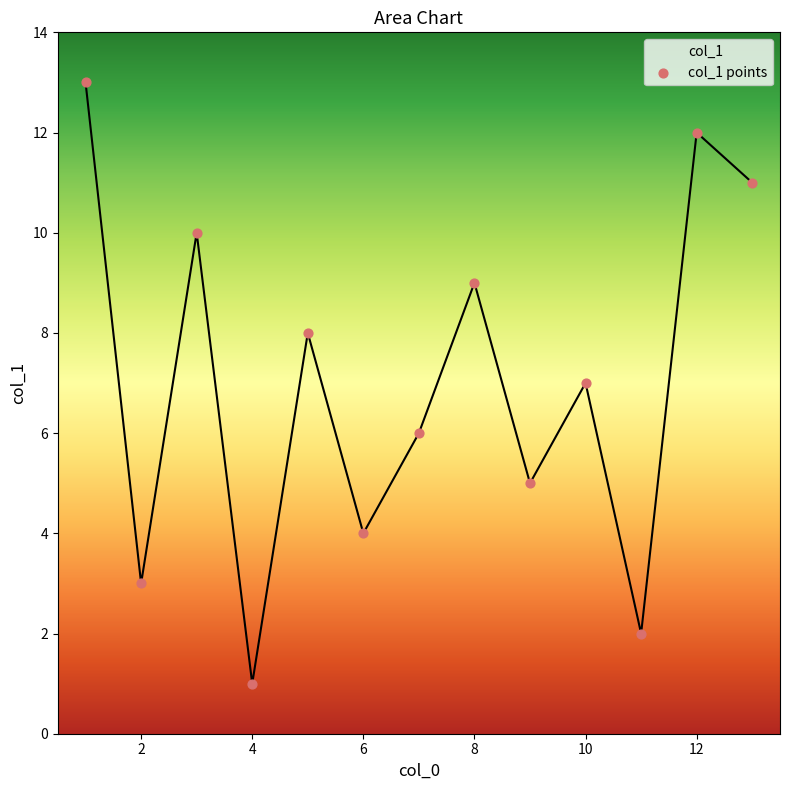

What is the difference between the maximum and minimum values?

12